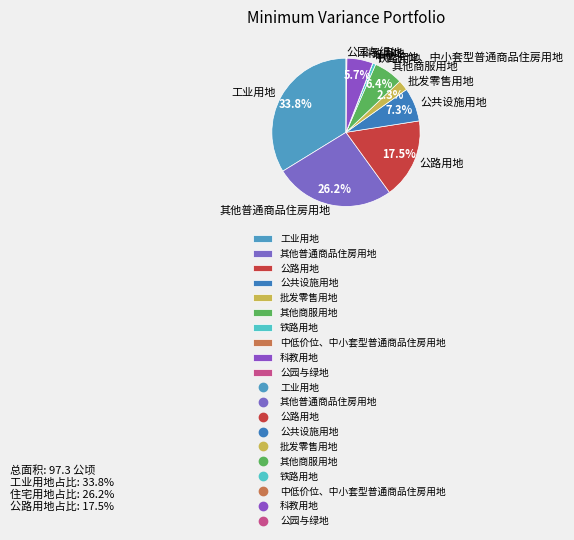

Which slice is the largest?

工业用地